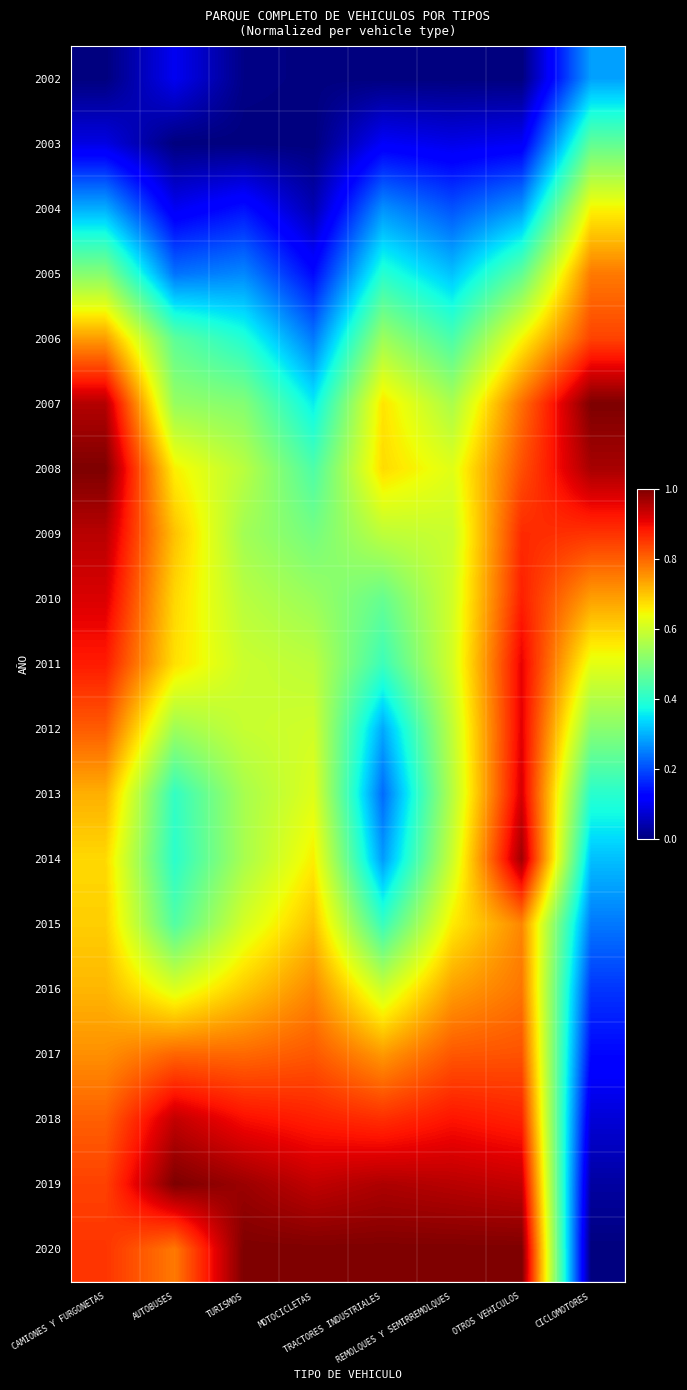

Reading left to right, extract all data points from this chart.

2002: CAMIONES Y FURGONETAS=0.0	AUTOBUSES=0.1	TURISMOS=0.0	MOTOCICLETAS=0.0	TRACTORES INDUSTRIALES=0.0	REMOLQUES Y SEMIRREMOLQUES=0.0	OTROS VEHICULOS=0.0	CICLOMOTORES=0.3
2003: CAMIONES Y FURGONETAS=0.1	AUTOBUSES=0.0	TURISMOS=0.0	MOTOCICLETAS=0.0	TRACTORES INDUSTRIALES=0.1	REMOLQUES Y SEMIRREMOLQUES=0.1	OTROS VEHICULOS=0.1	CICLOMOTORES=0.5
2004: CAMIONES Y FURGONETAS=0.3	AUTOBUSES=0.1	TURISMOS=0.1	MOTOCICLETAS=0.0	TRACTORES INDUSTRIALES=0.3	REMOLQUES Y SEMIRREMOLQUES=0.2	OTROS VEHICULOS=0.3	CICLOMOTORES=0.7
2005: CAMIONES Y FURGONETAS=0.5	AUTOBUSES=0.2	TURISMOS=0.3	MOTOCICLETAS=0.1	TRACTORES INDUSTRIALES=0.4	REMOLQUES Y SEMIRREMOLQUES=0.3	OTROS VEHICULOS=0.5	CICLOMOTORES=0.8
2006: CAMIONES Y FURGONETAS=0.7	AUTOBUSES=0.5	TURISMOS=0.4	MOTOCICLETAS=0.2	TRACTORES INDUSTRIALES=0.5	REMOLQUES Y SEMIRREMOLQUES=0.4	OTROS VEHICULOS=0.6	CICLOMOTORES=0.8
2007: CAMIONES Y FURGONETAS=1.0	AUTOBUSES=0.5	TURISMOS=0.5	MOTOCICLETAS=0.4	TRACTORES INDUSTRIALES=0.7	REMOLQUES Y SEMIRREMOLQUES=0.6	OTROS VEHICULOS=0.8	CICLOMOTORES=1.0
2008: CAMIONES Y FURGONETAS=1.0	AUTOBUSES=0.7	TURISMOS=0.6	MOTOCICLETAS=0.4	TRACTORES INDUSTRIALES=0.7	REMOLQUES Y SEMIRREMOLQUES=0.6	OTROS VEHICULOS=0.8	CICLOMOTORES=1.0
2009: CAMIONES Y FURGONETAS=0.9	AUTOBUSES=0.7	TURISMOS=0.5	MOTOCICLETAS=0.5	TRACTORES INDUSTRIALES=0.6	REMOLQUES Y SEMIRREMOLQUES=0.6	OTROS VEHICULOS=0.9	CICLOMOTORES=0.9
2010: CAMIONES Y FURGONETAS=0.9	AUTOBUSES=0.7	TURISMOS=0.6	MOTOCICLETAS=0.5	TRACTORES INDUSTRIALES=0.5	REMOLQUES Y SEMIRREMOLQUES=0.6	OTROS VEHICULOS=0.9	CICLOMOTORES=0.7
2011: CAMIONES Y FURGONETAS=0.9	AUTOBUSES=0.7	TURISMOS=0.6	MOTOCICLETAS=0.6	TRACTORES INDUSTRIALES=0.4	REMOLQUES Y SEMIRREMOLQUES=0.6	OTROS VEHICULOS=0.9	CICLOMOTORES=0.6
2012: CAMIONES Y FURGONETAS=0.8	AUTOBUSES=0.5	TURISMOS=0.6	MOTOCICLETAS=0.6	TRACTORES INDUSTRIALES=0.3	REMOLQUES Y SEMIRREMOLQUES=0.6	OTROS VEHICULOS=0.9	CICLOMOTORES=0.5
2013: CAMIONES Y FURGONETAS=0.7	AUTOBUSES=0.4	TURISMOS=0.6	MOTOCICLETAS=0.6	TRACTORES INDUSTRIALES=0.2	REMOLQUES Y SEMIRREMOLQUES=0.6	OTROS VEHICULOS=0.9	CICLOMOTORES=0.4
2014: CAMIONES Y FURGONETAS=0.7	AUTOBUSES=0.4	TURISMOS=0.6	MOTOCICLETAS=0.7	TRACTORES INDUSTRIALES=0.3	REMOLQUES Y SEMIRREMOLQUES=0.6	OTROS VEHICULOS=1.0	CICLOMOTORES=0.3
2015: CAMIONES Y FURGONETAS=0.7	AUTOBUSES=0.4	TURISMOS=0.6	MOTOCICLETAS=0.7	TRACTORES INDUSTRIALES=0.4	REMOLQUES Y SEMIRREMOLQUES=0.7	OTROS VEHICULOS=0.8	CICLOMOTORES=0.2
2016: CAMIONES Y FURGONETAS=0.7	AUTOBUSES=0.6	TURISMOS=0.7	MOTOCICLETAS=0.8	TRACTORES INDUSTRIALES=0.6	REMOLQUES Y SEMIRREMOLQUES=0.7	OTROS VEHICULOS=0.8	CICLOMOTORES=0.2
2017: CAMIONES Y FURGONETAS=0.8	AUTOBUSES=0.8	TURISMOS=0.8	MOTOCICLETAS=0.8	TRACTORES INDUSTRIALES=0.7	REMOLQUES Y SEMIRREMOLQUES=0.8	OTROS VEHICULOS=0.8	CICLOMOTORES=0.1
2018: CAMIONES Y FURGONETAS=0.8	AUTOBUSES=0.9	TURISMOS=0.9	MOTOCICLETAS=0.9	TRACTORES INDUSTRIALES=0.9	REMOLQUES Y SEMIRREMOLQUES=0.9	OTROS VEHICULOS=0.9	CICLOMOTORES=0.1
2019: CAMIONES Y FURGONETAS=0.8	AUTOBUSES=1.0	TURISMOS=1.0	MOTOCICLETAS=0.9	TRACTORES INDUSTRIALES=1.0	REMOLQUES Y SEMIRREMOLQUES=0.9	OTROS VEHICULOS=0.9	CICLOMOTORES=0.0
2020: CAMIONES Y FURGONETAS=0.9	AUTOBUSES=0.8	TURISMOS=1.0	MOTOCICLETAS=1.0	TRACTORES INDUSTRIALES=1.0	REMOLQUES Y SEMIRREMOLQUES=1.0	OTROS VEHICULOS=1.0	CICLOMOTORES=0.0